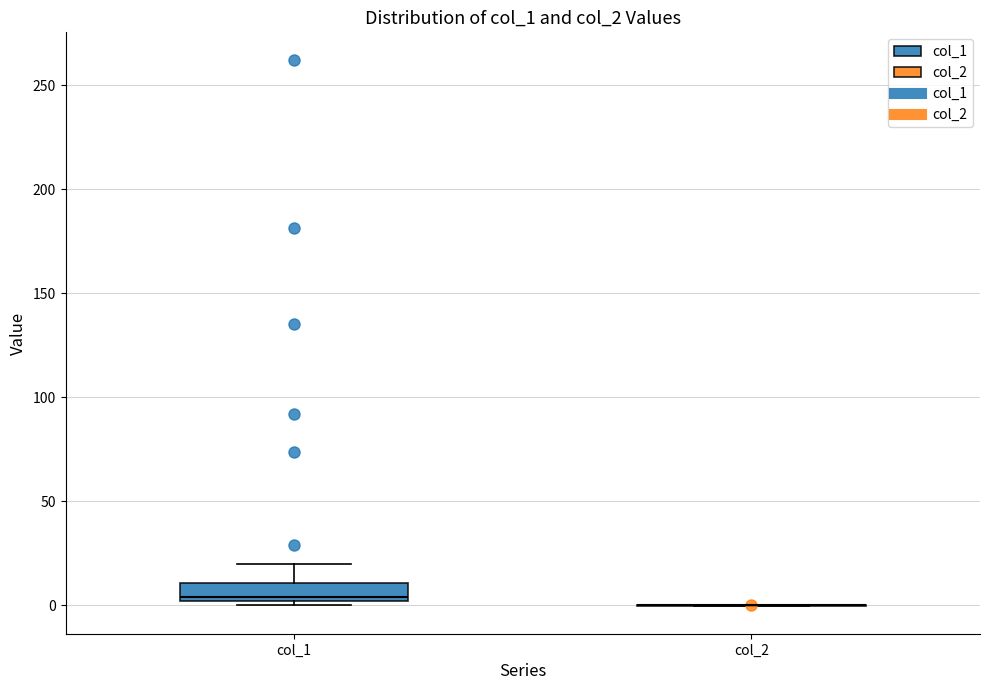

Comparing the boxes themselves (not the whiskers), which one is the tallest?

col_1